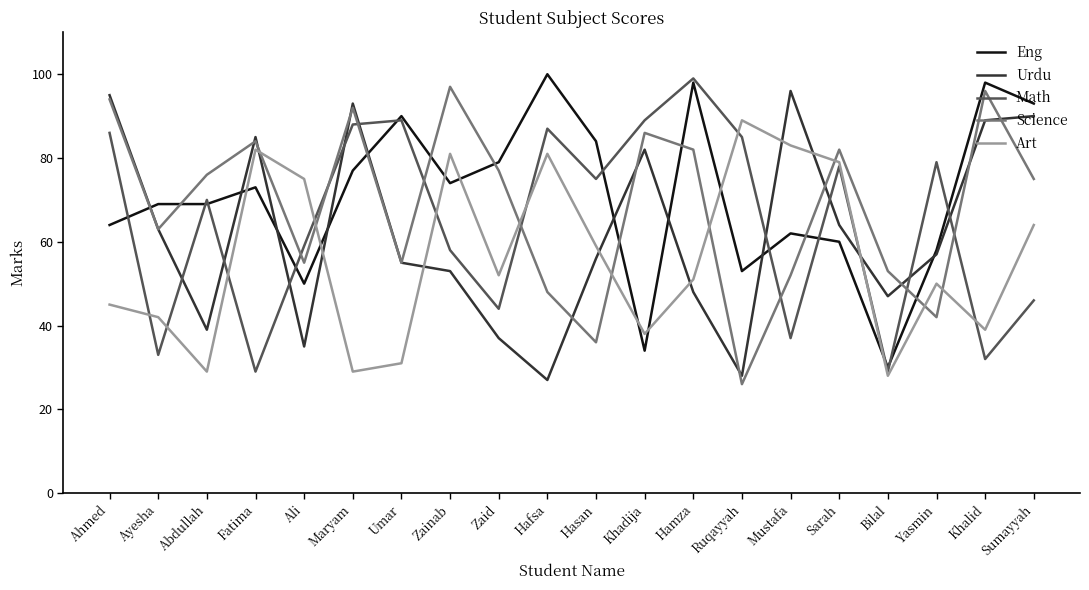

Does the chart display data point markers on the line(s)?

No